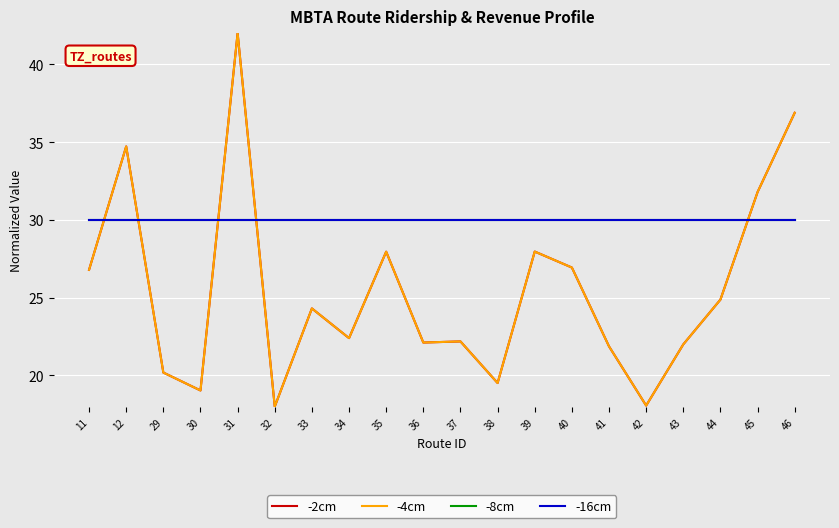

At which category does -4cm reach its first local valley?

30